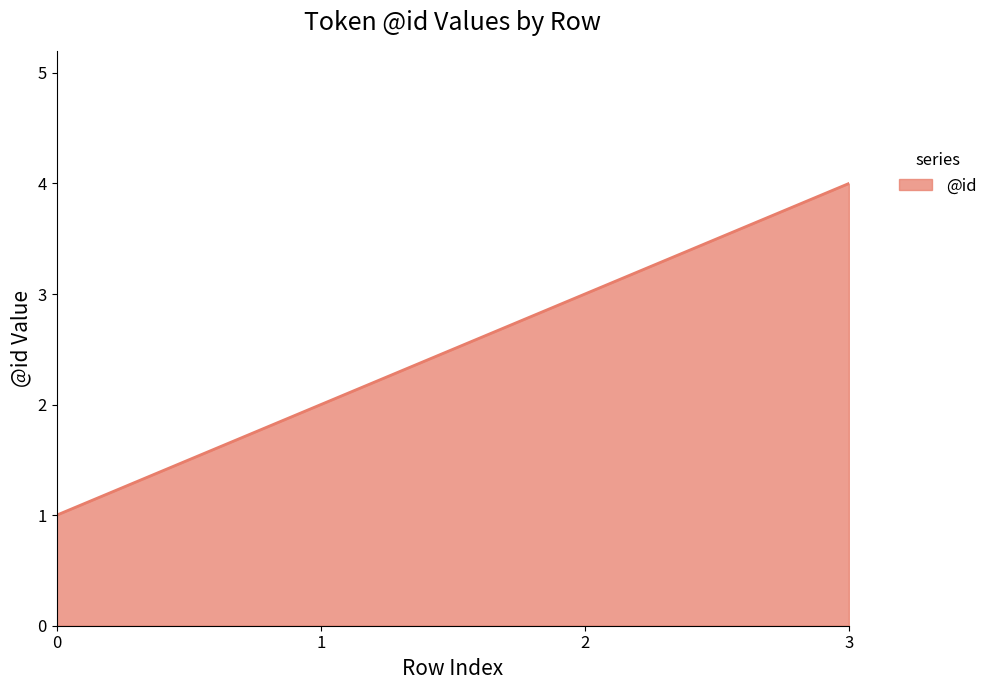

What is the change in value from 0 to 3?

+3